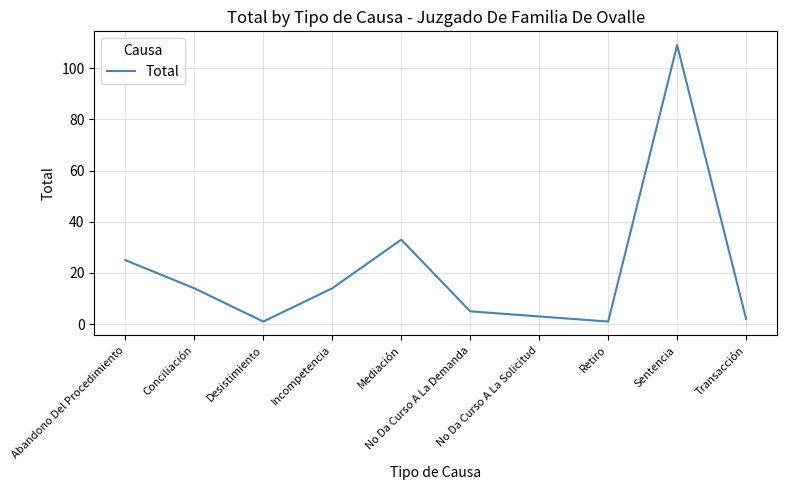

True or false: there are more than 2 points higher than both neighbors.

False